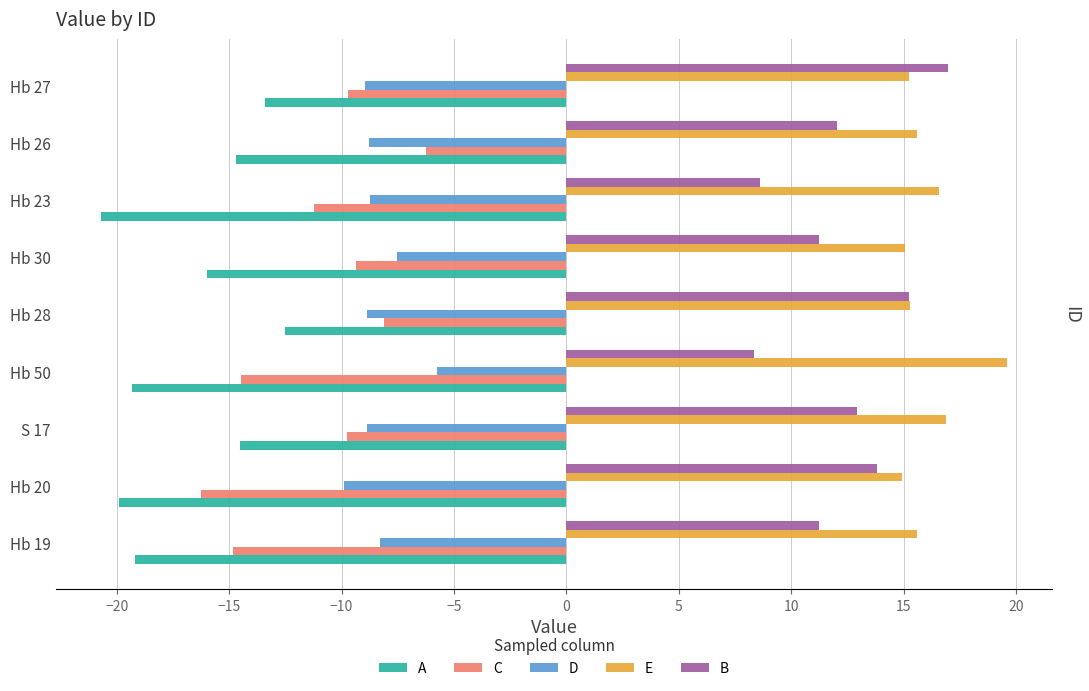

What is the difference between the maximum and minimum values in the A series?

8.2